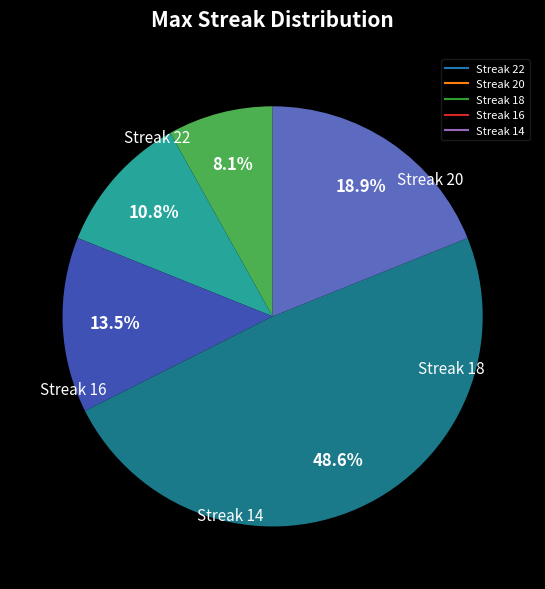

Is there any slice that represents more than half of the pie?

No